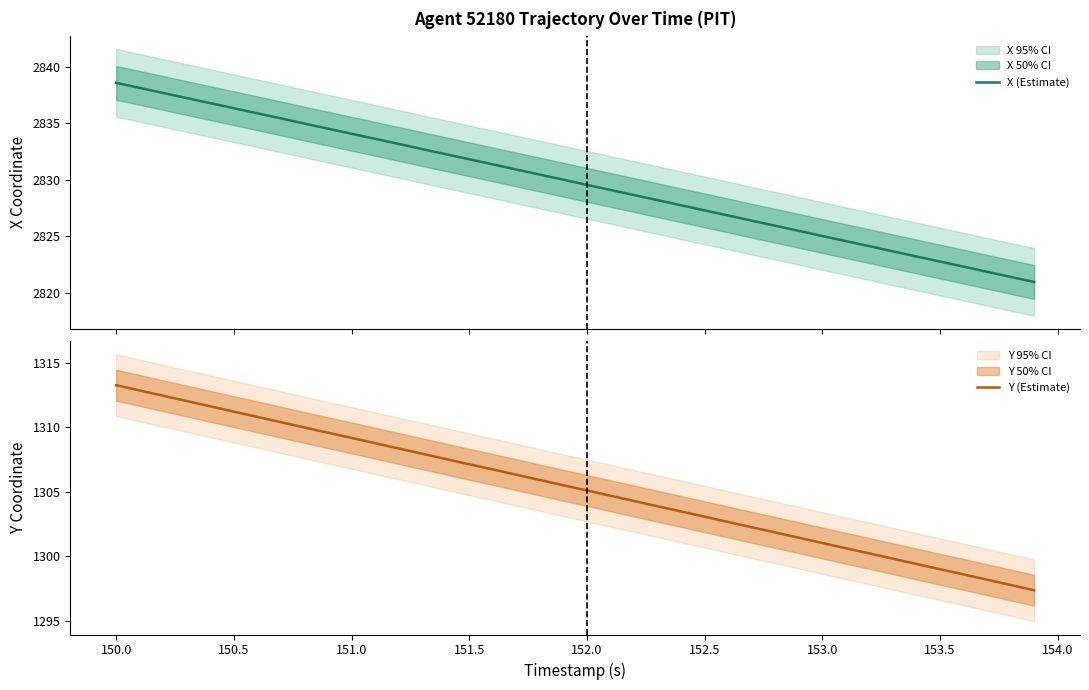

True or false: Y (Estimate) and X (Estimate) cross at least once.

False